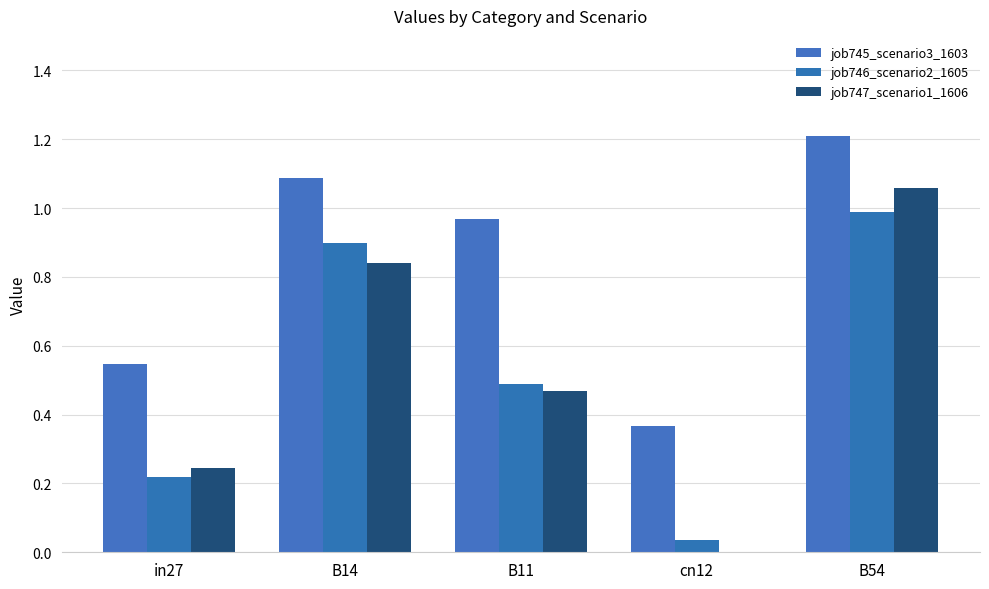

The value of job746_scenario2_1605 at B54 is 0.5. True or false?

False